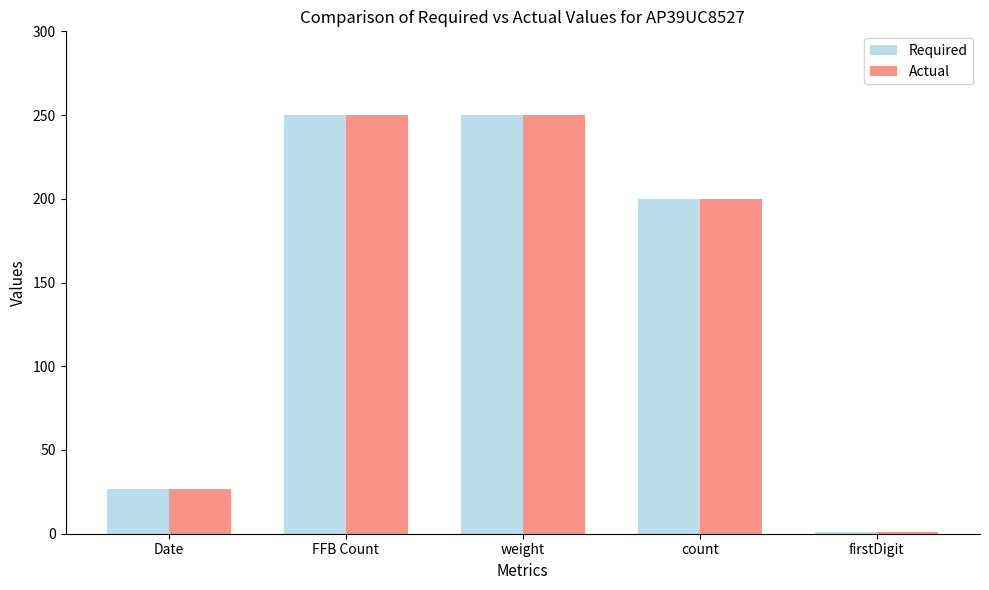

The value of Required at count is 200. True or false?

True